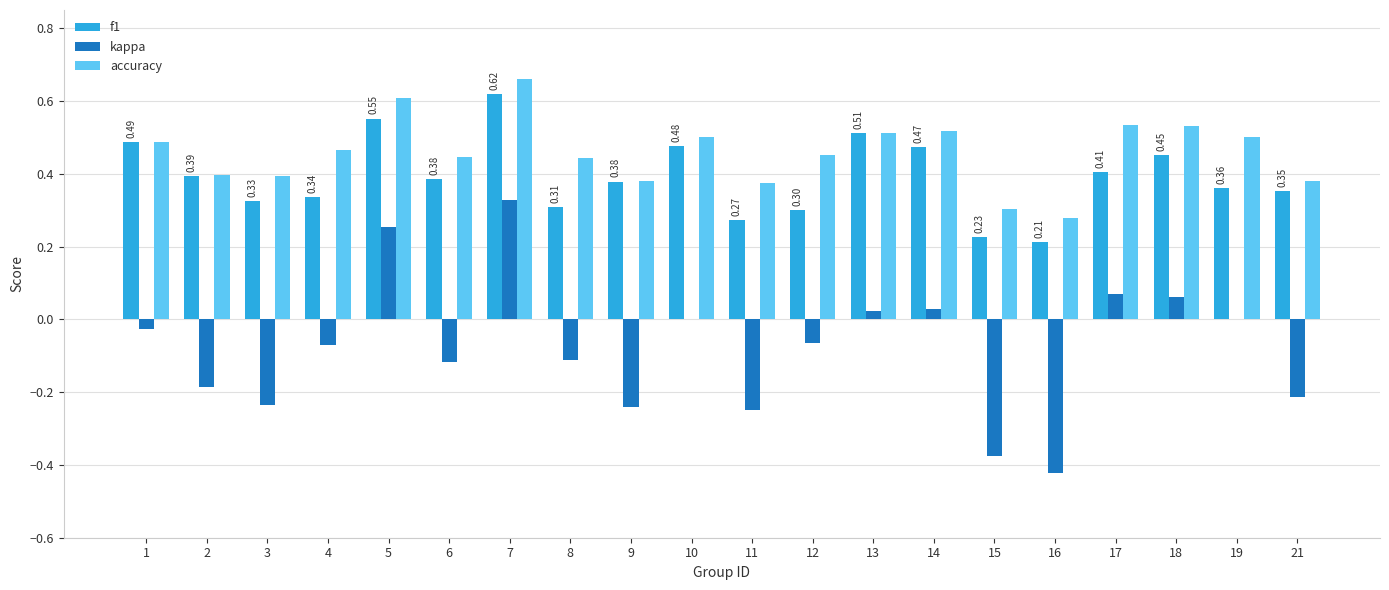

How many groups of bars are there?

20